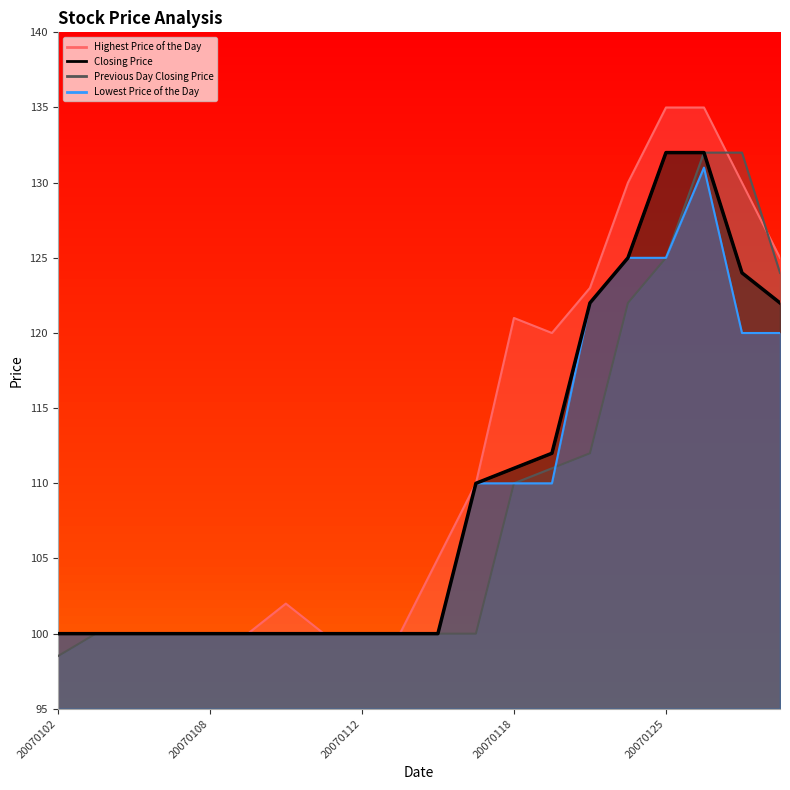

Where is Highest Price of the Day nearest to the value 117?

20070119